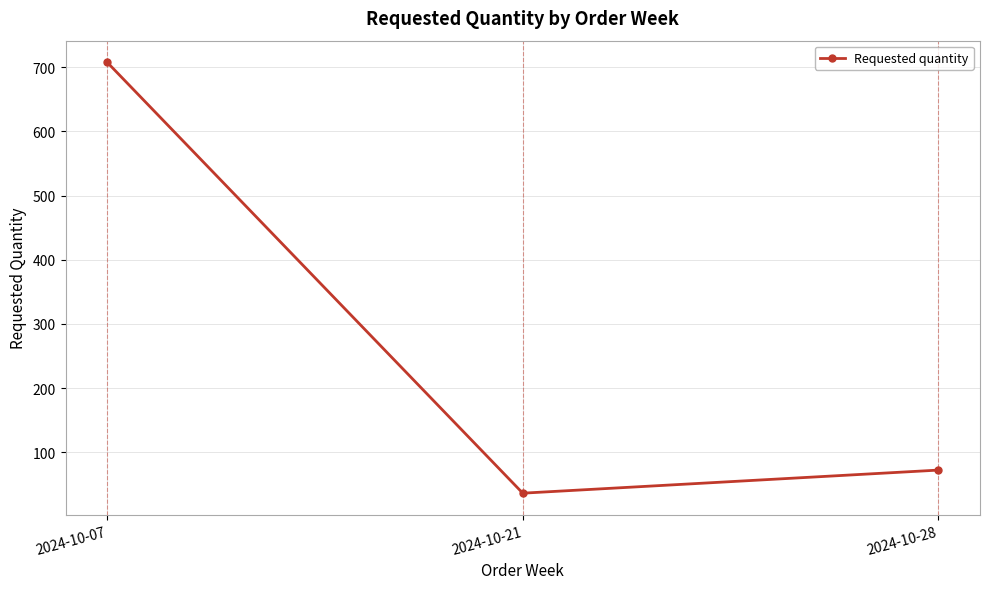

The value at 2024-10-28 is 72. True or false?

True